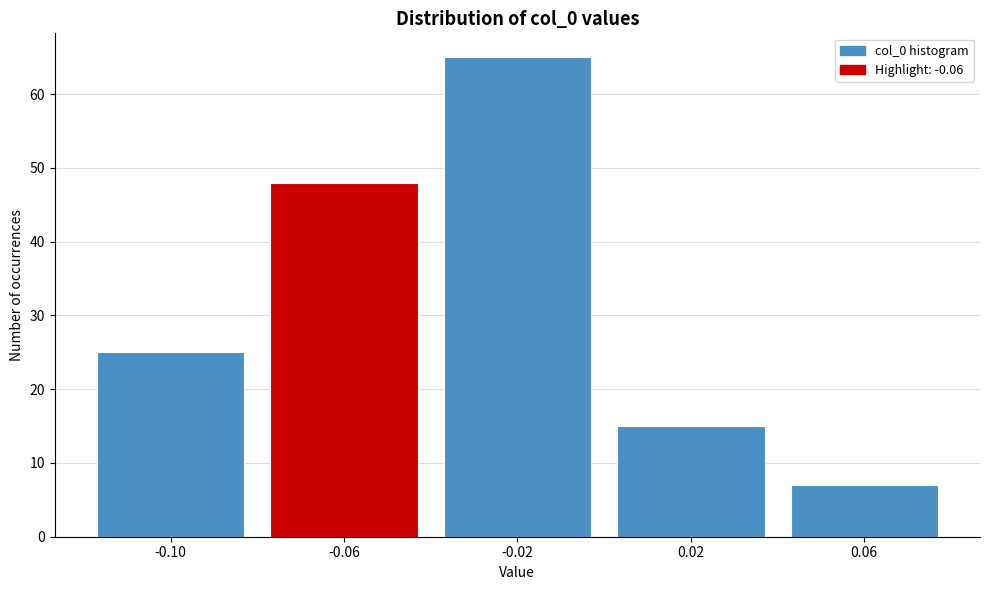

Reading left to right, extract all data points from this chart.

25	48	65	15	7